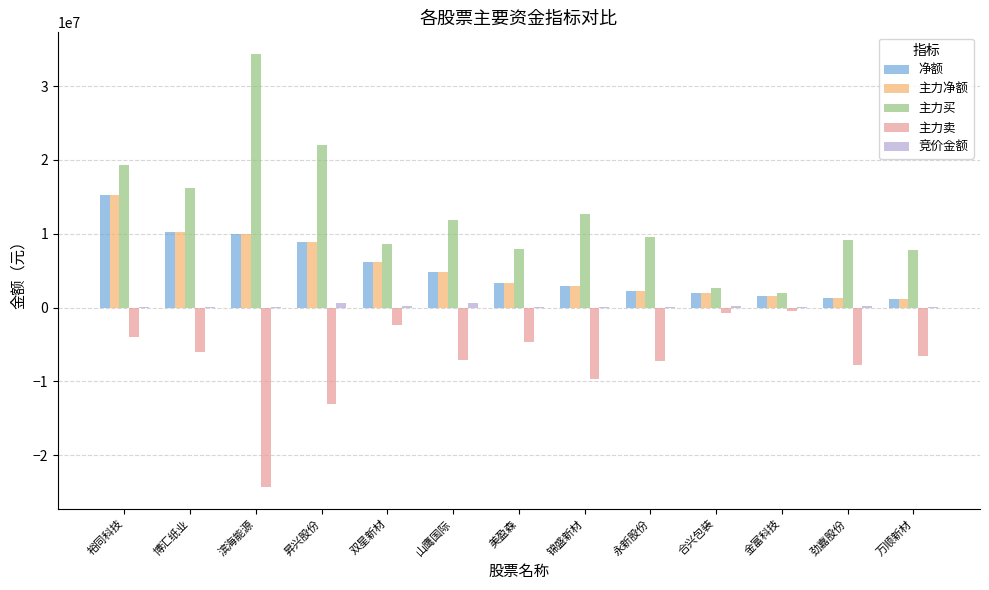

What is the maximum value for 净额?

15292137